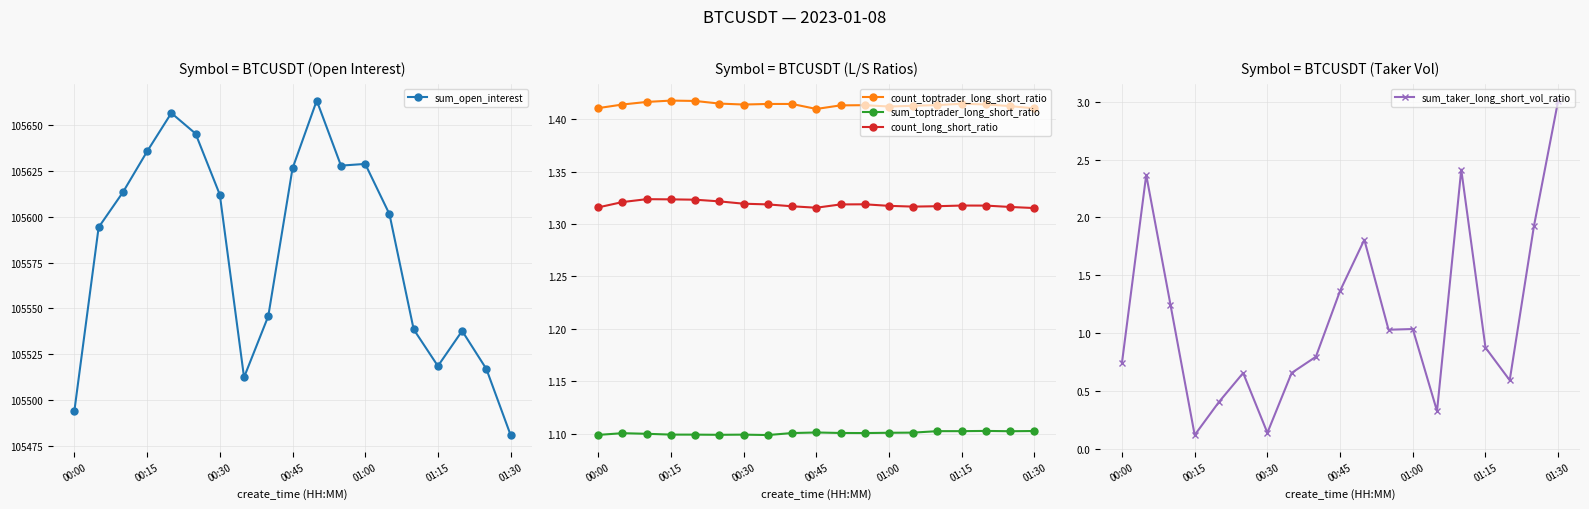

The sum_toptrader_long_short_ratio series shows 2.0 at 01:00. True or false?

False